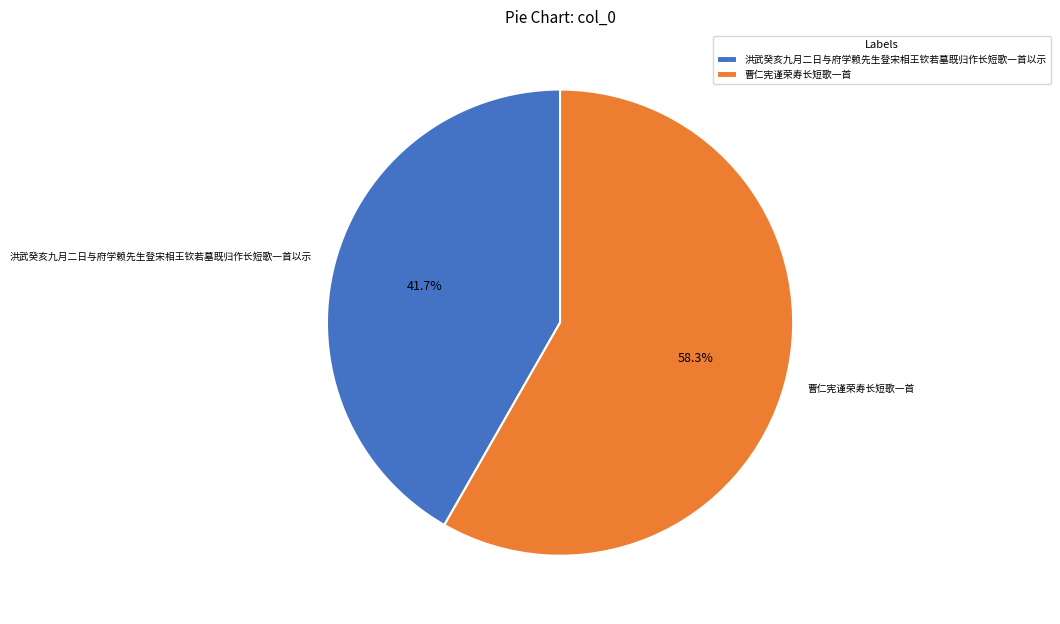

Do 洪武癸亥九月二日与府学赖先生登宋相王钦若墓既归作长短歌一首以示 and 曹仁宪谨荣寿长短歌一首 together represent more than half of the pie?

Yes